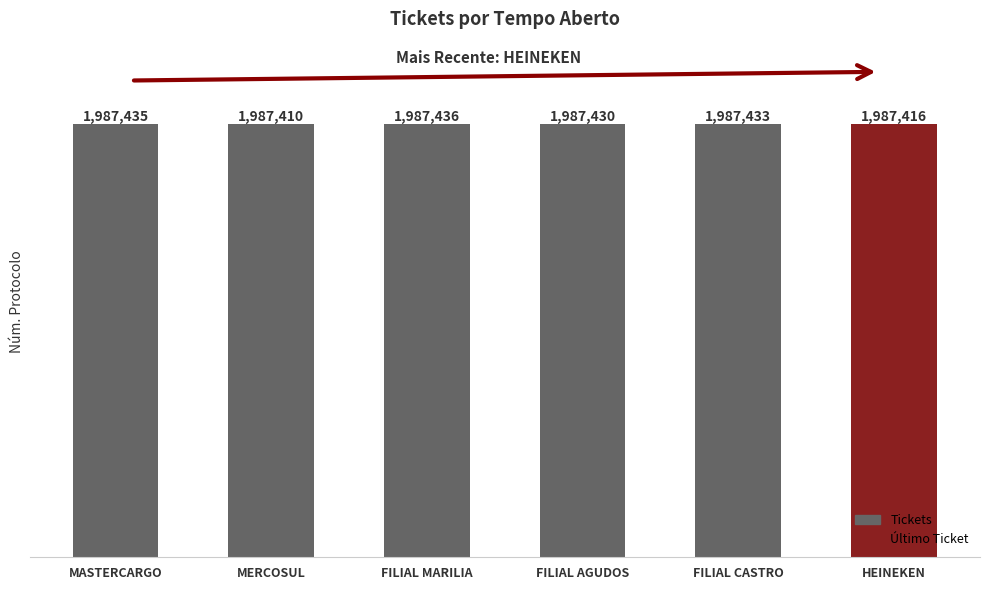

What is the average value?

1987427